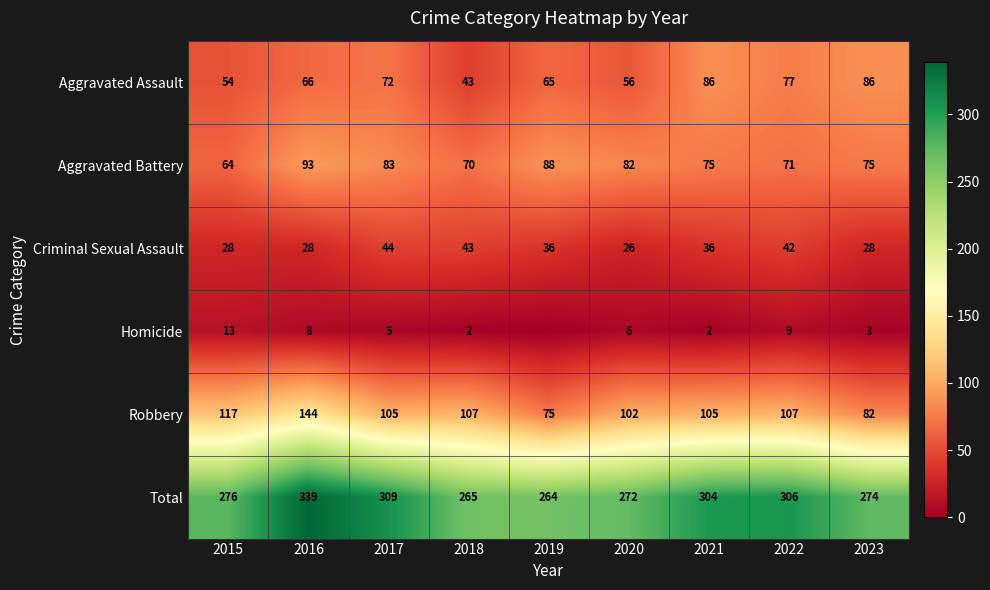

Rank the series at 2023 from highest to lowest value.

Total, Aggravated Assault, Robbery, Aggravated Battery, Criminal Sexual Assault, Homicide